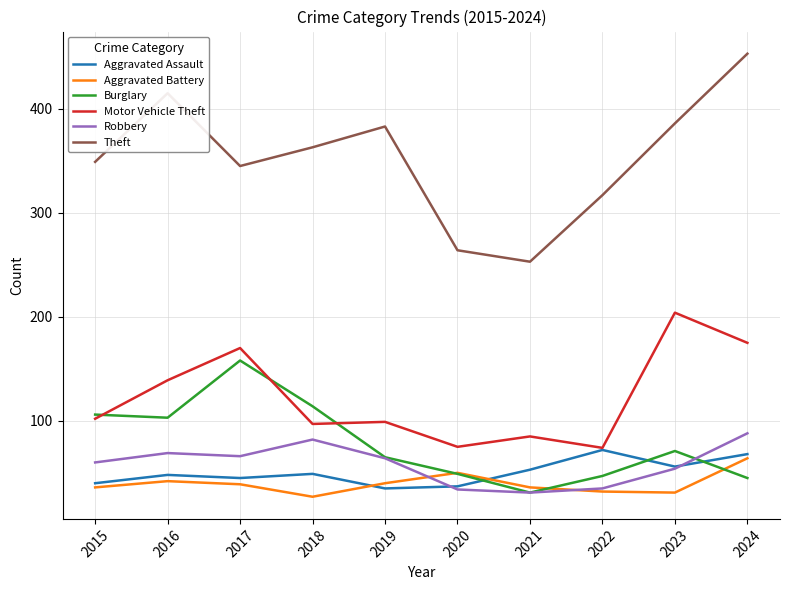

Rank the series by their maximum value, from highest to lowest.

Theft, Motor Vehicle Theft, Burglary, Robbery, Aggravated Assault, Aggravated Battery